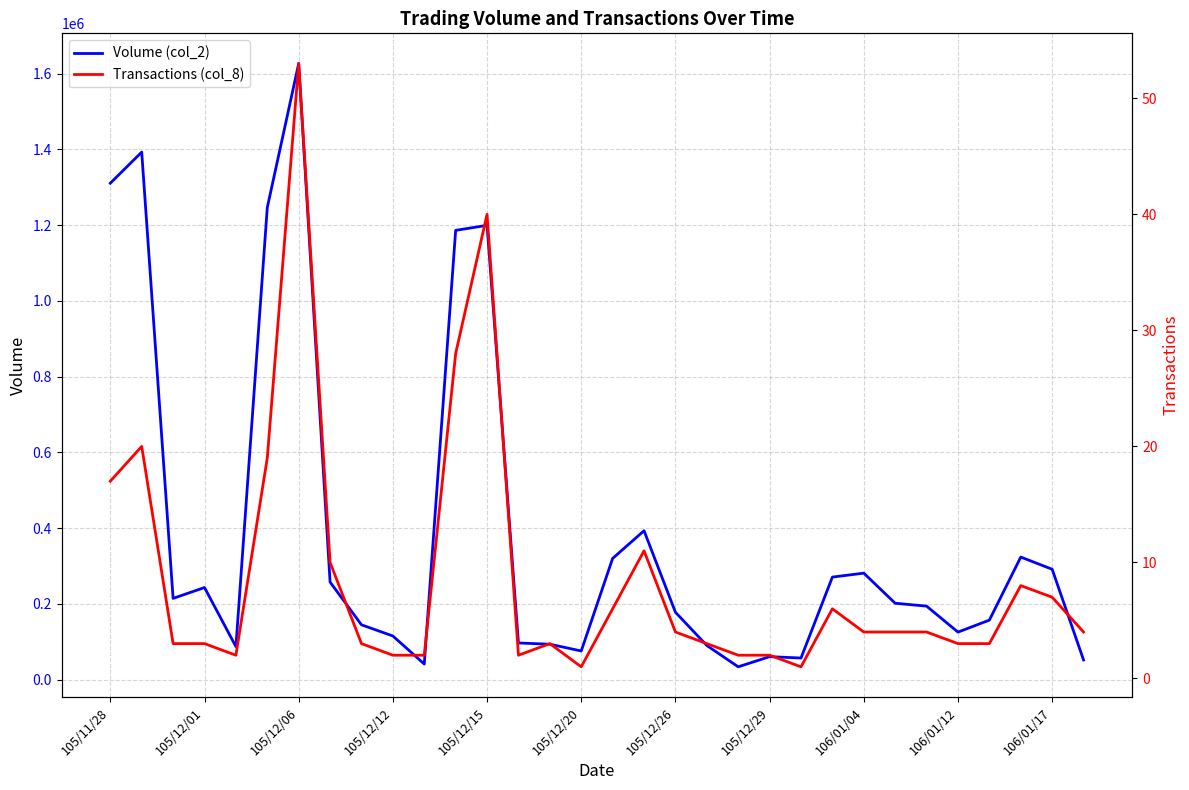

What is the total value across all series at 105/12/20?

75641